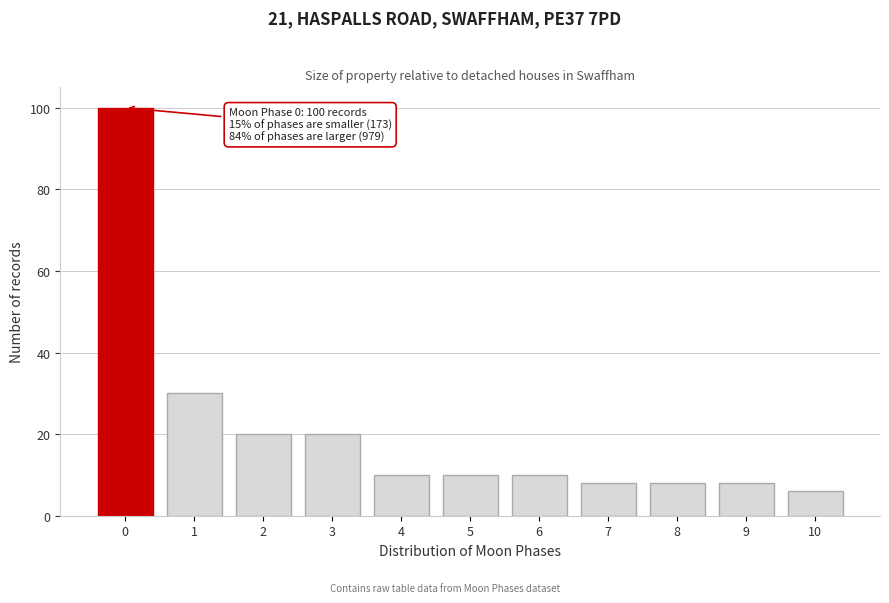

Reading left to right, transcribe all the data shown in this chart.

100	30	20	20	10	10	10	8	8	8	6